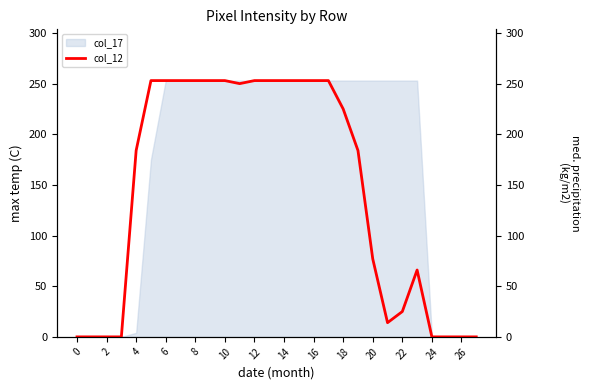

What is the change in value from 18 to 25?

-225